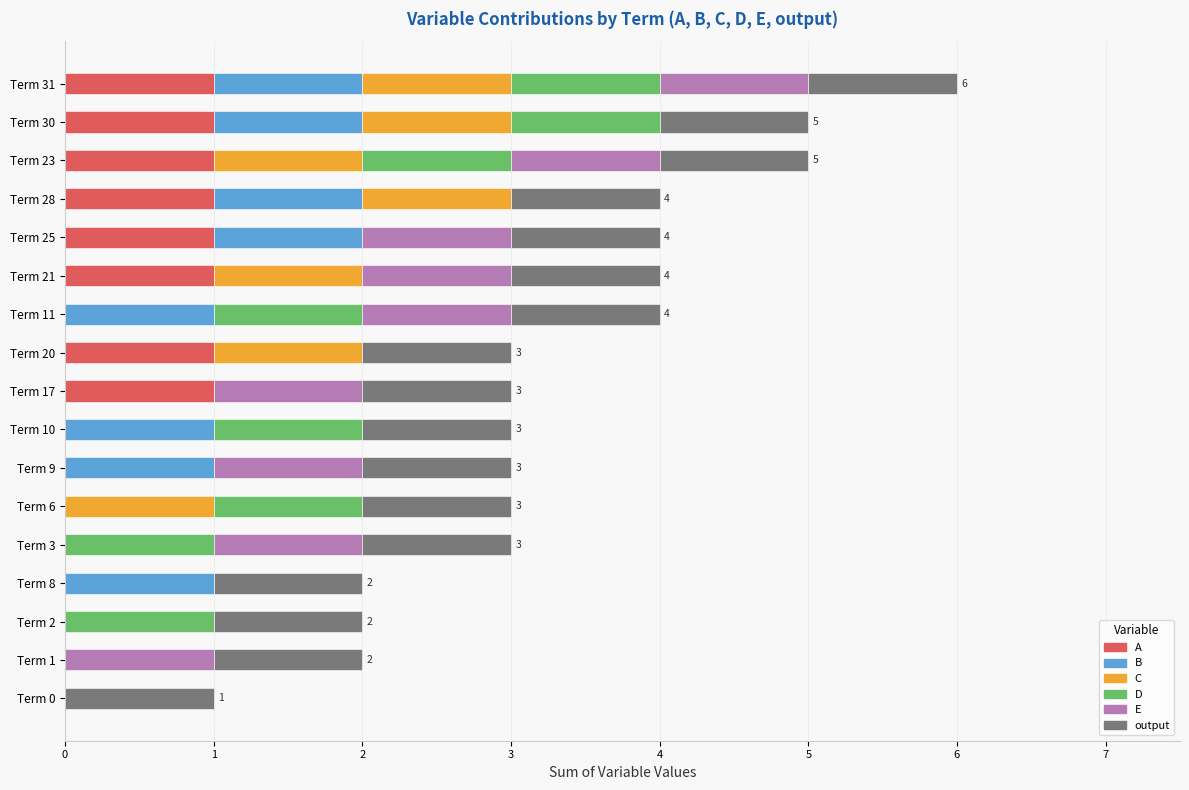

At which category is the sum across all series the highest?

Term 31